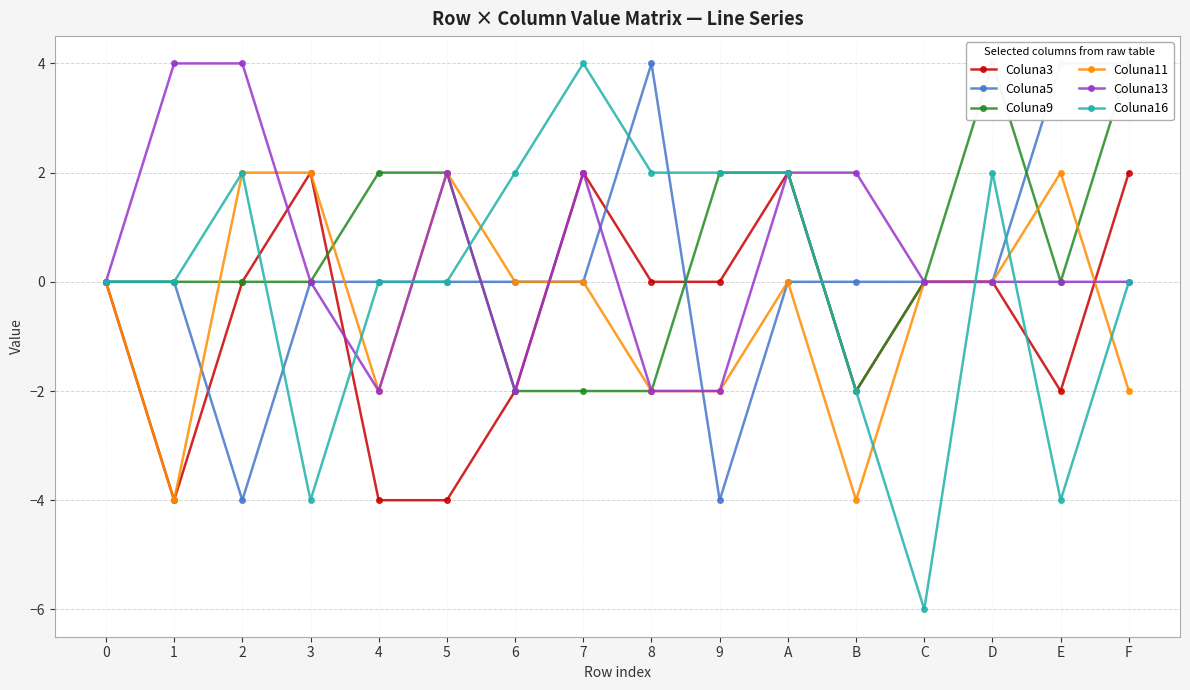

Which has a higher value, 2 or 8?

2